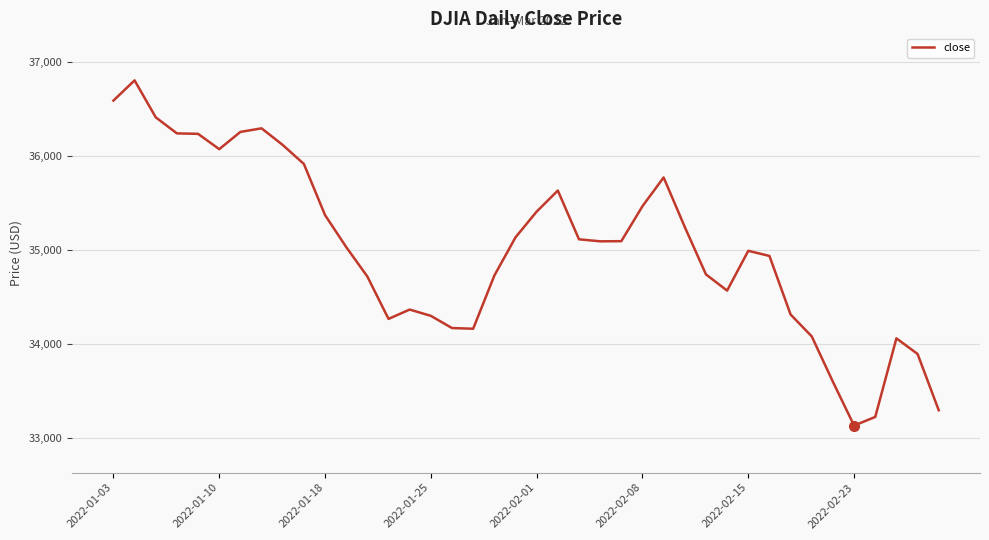

What is the minimum value shown in the chart?

33131.8